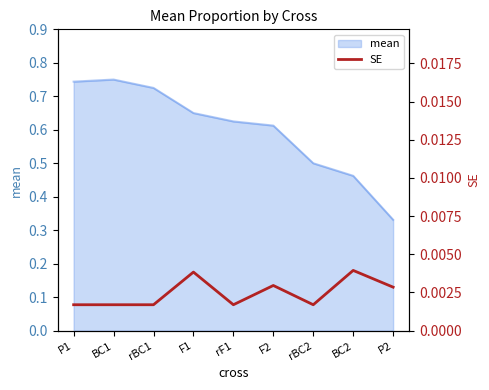

Where is the first local maximum?

F1